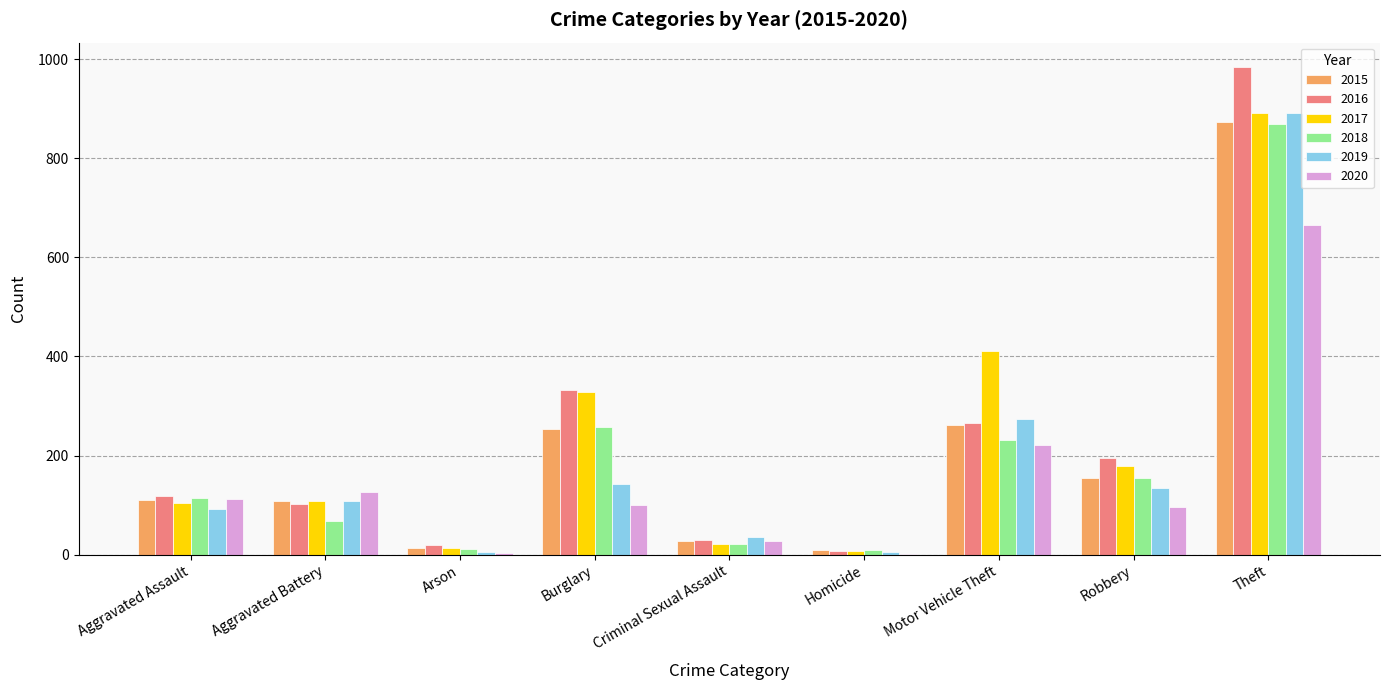

What is the sum of all 2018 values?

1736